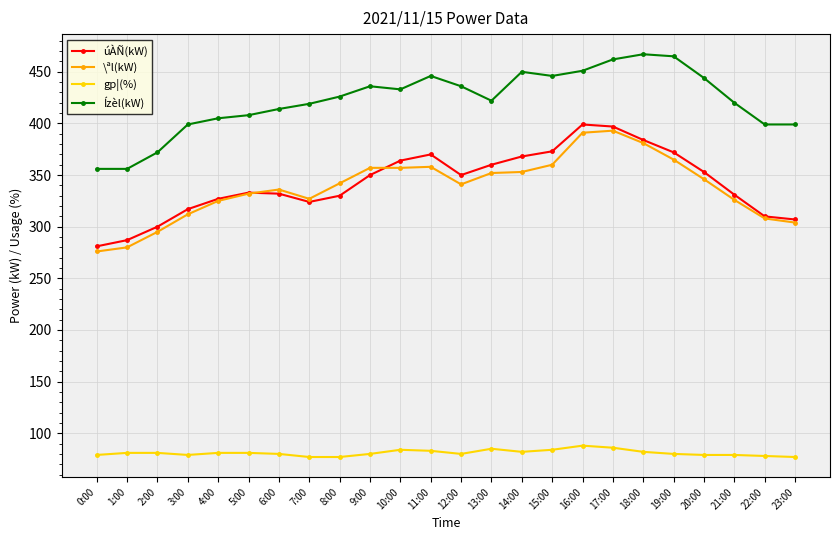

At how many categories does at least one series exceed 245?

24